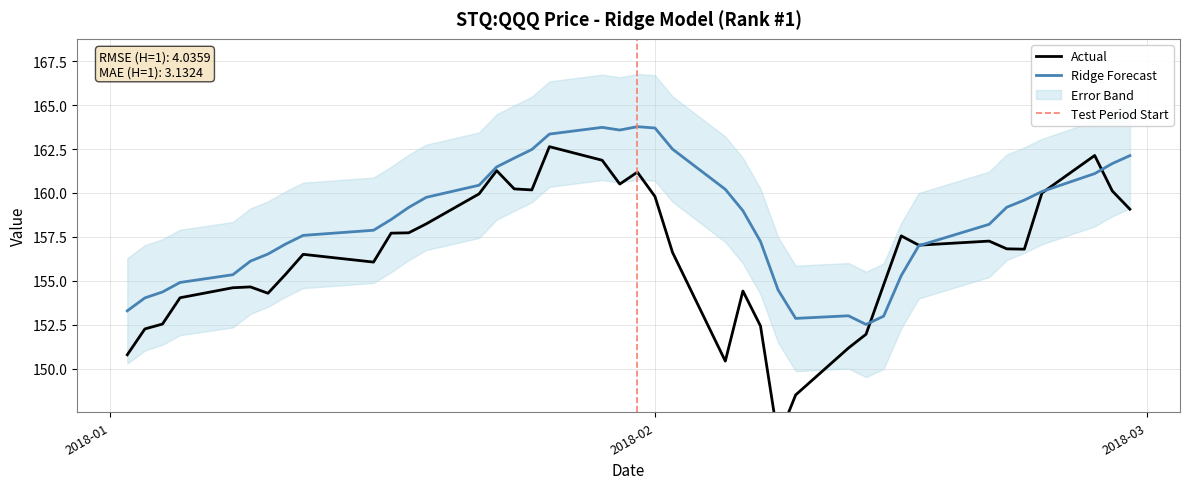

Which category has the lowest value across all series?

2018-02-08